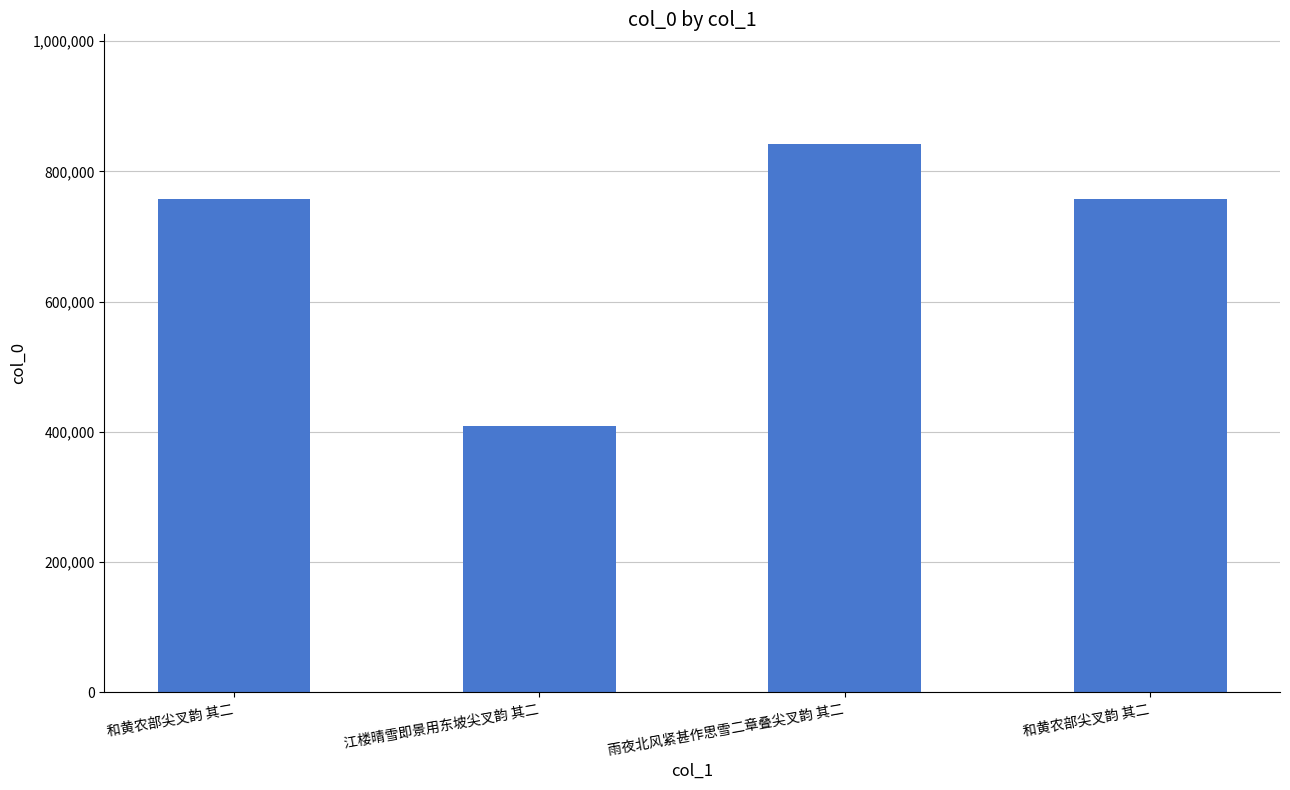

What is the sum of the values at 江楼晴雪即景用东坡尖叉韵 其二 and 雨夜北风紧甚作思雪二章叠尖叉韵 其二?

1251189